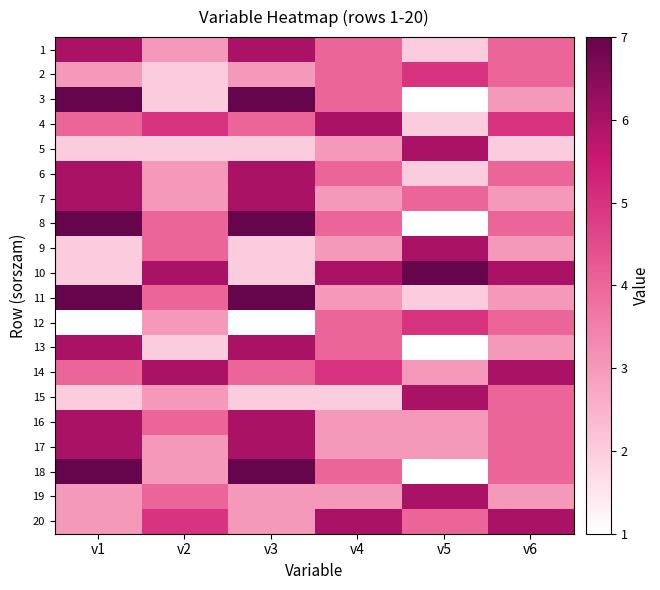

Reading left to right, what are all the values shown in this chart?

1: v1=6	v2=3	v3=6	v4=4	v5=2	v6=4
2: v1=3	v2=2	v3=3	v4=4	v5=5	v6=4
3: v1=7	v2=2	v3=7	v4=4	v5=1	v6=3
4: v1=4	v2=5	v3=4	v4=6	v5=2	v6=5
5: v1=2	v2=2	v3=2	v4=3	v5=6	v6=2
6: v1=6	v2=3	v3=6	v4=4	v5=2	v6=4
7: v1=6	v2=3	v3=6	v4=3	v5=4	v6=3
8: v1=7	v2=4	v3=7	v4=4	v5=1	v6=4
9: v1=2	v2=4	v3=2	v4=3	v5=6	v6=3
10: v1=2	v2=6	v3=2	v4=6	v5=7	v6=6
11: v1=7	v2=4	v3=7	v4=3	v5=2	v6=3
12: v1=1	v2=3	v3=1	v4=4	v5=5	v6=4
13: v1=6	v2=2	v3=6	v4=4	v5=1	v6=3
14: v1=4	v2=6	v3=4	v4=5	v5=3	v6=6
15: v1=2	v2=3	v3=2	v4=2	v5=6	v6=4
16: v1=6	v2=4	v3=6	v4=3	v5=3	v6=4
17: v1=6	v2=3	v3=6	v4=3	v5=3	v6=4
18: v1=7	v2=3	v3=7	v4=4	v5=1	v6=4
19: v1=3	v2=4	v3=3	v4=3	v5=6	v6=3
20: v1=3	v2=5	v3=3	v4=6	v5=4	v6=6